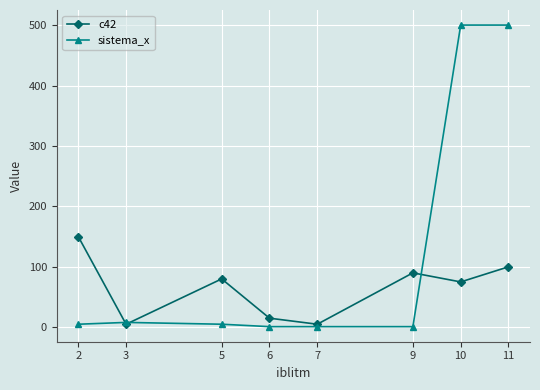

Count the number of data series in this chart.

2